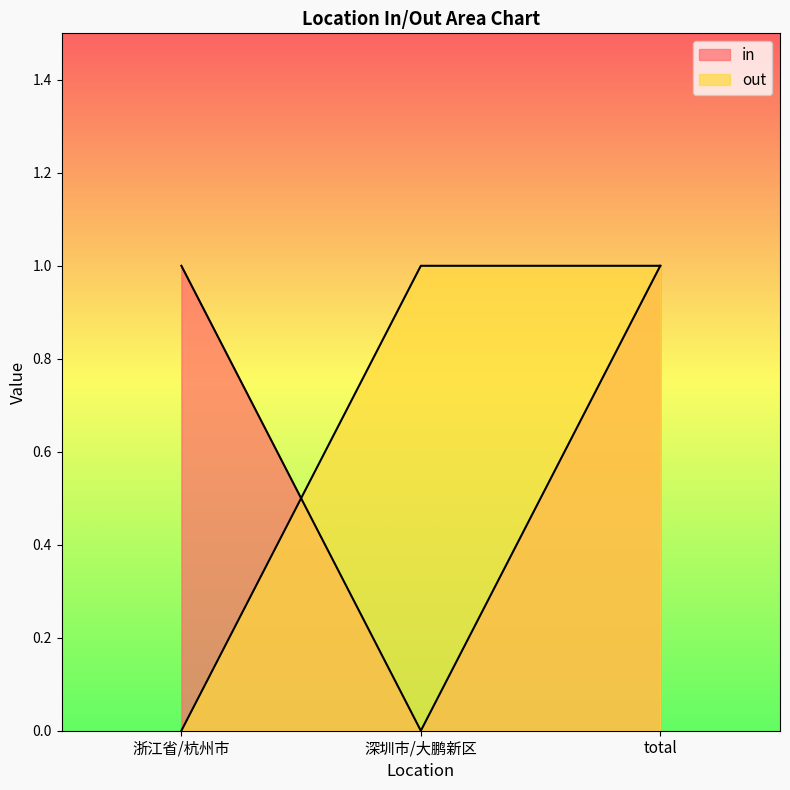

The in series shows 1 at total. True or false?

True